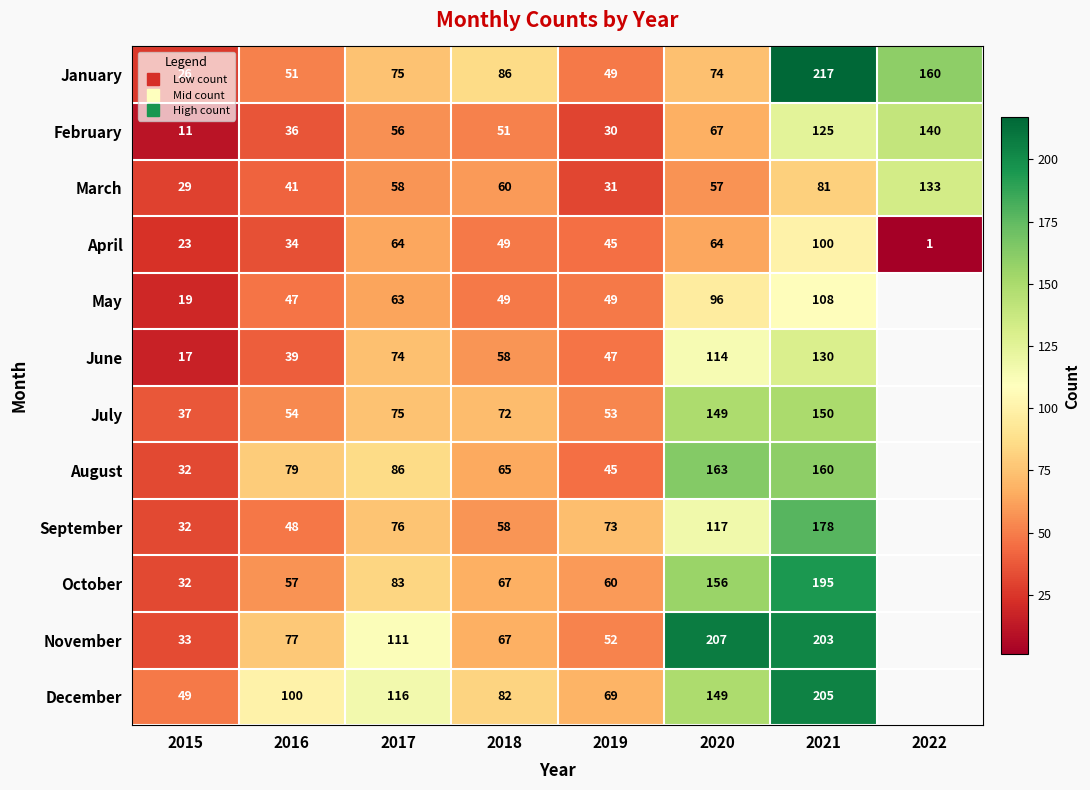

Is the value of September at 2019 greater than the value of July at 2017?

No